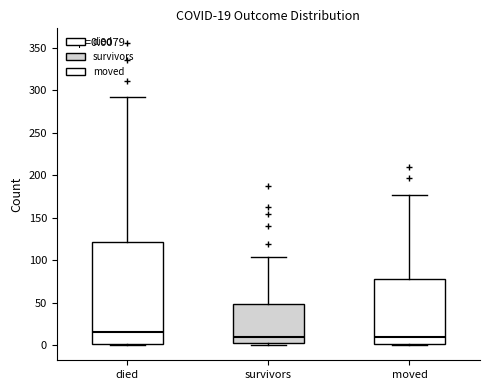

Which box's median line is the highest?

died